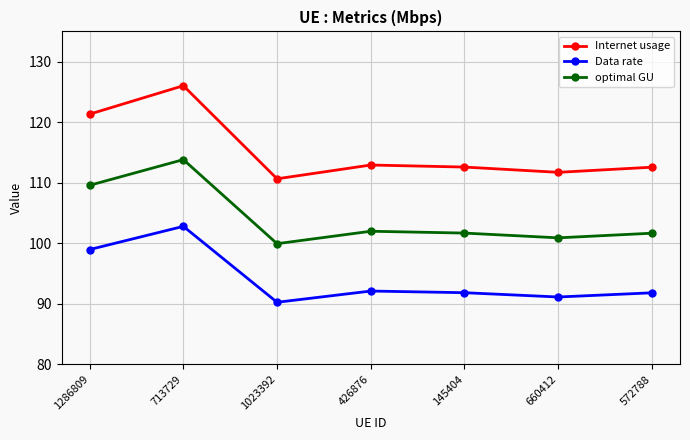

True or false: Internet usage has a value of 70.5 at 1023392.

False